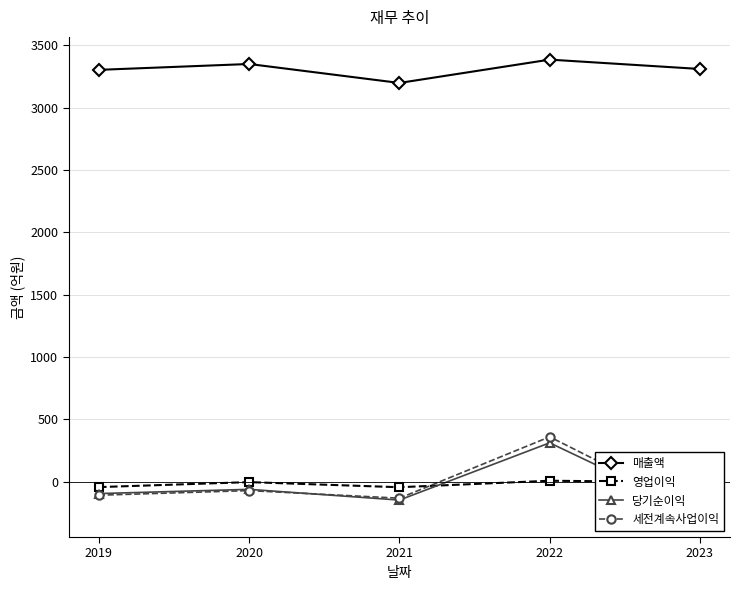

The value of 당기순이익 at 2021 is -146. True or false?

True